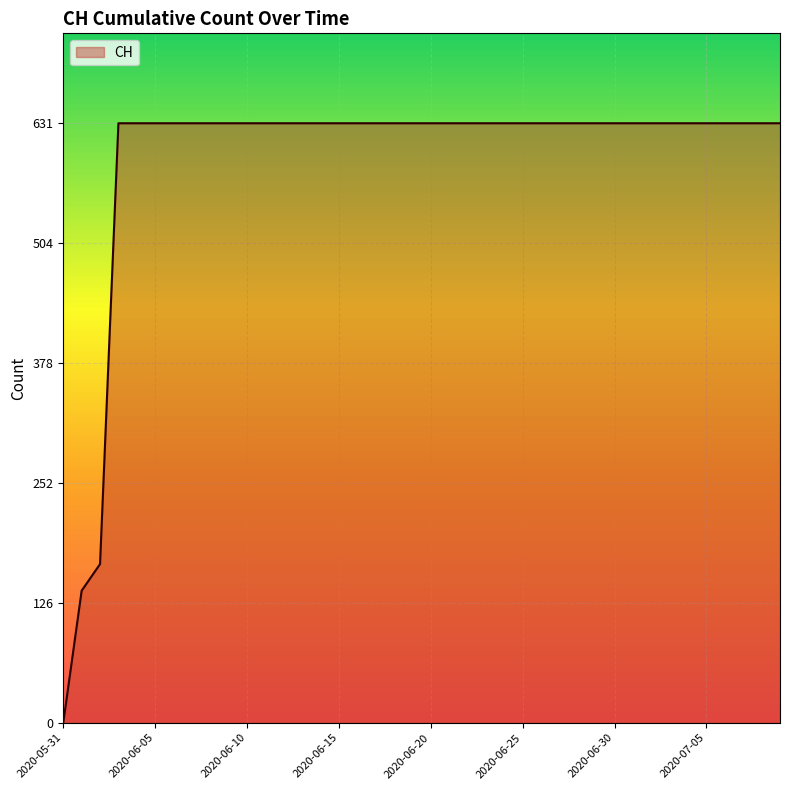

Does the chart display data point markers on the line(s)?

No